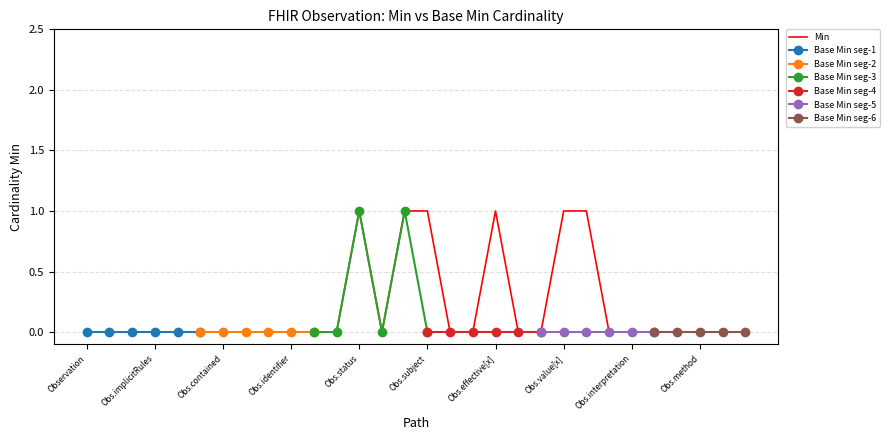

True or false: Min has a value of 1 at Obs.status.

True